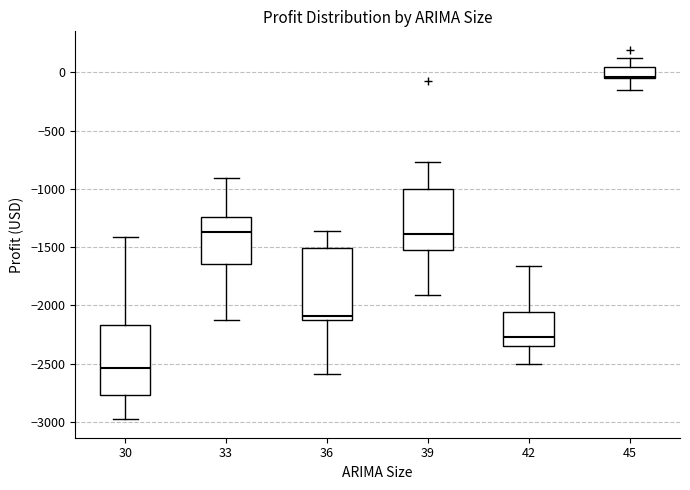

Reading left to right, read every box against the y-axis: the position of its median line, the range the box covers, and the ends of its whiskers. The values are not printed on the chart, so give them approximately, as read against the axis.

30: median -2550, box -2750 to -2150, whiskers -3000 to -1400
33: median -1350, box -1650 to -1250, whiskers -2100 to -900
36: median -2100 (just above the box's lower edge), box -2100 to -1500, whiskers -2600 to -1350
39: median -1400, box -1500 to -1000, whiskers -1900 to -750
42: median -2250, box -2350 to -2050, whiskers -2500 to -1650
45: median -50 (just above the box's lower edge), box -50 to 50, whiskers -150 to 100